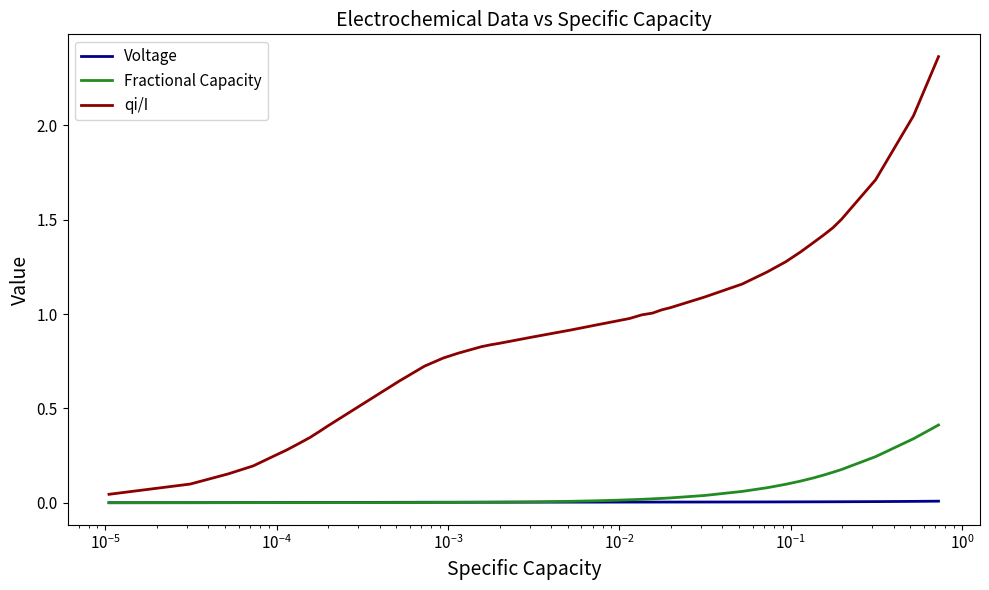

True or false: Voltage and qi/I cross at least once.

False